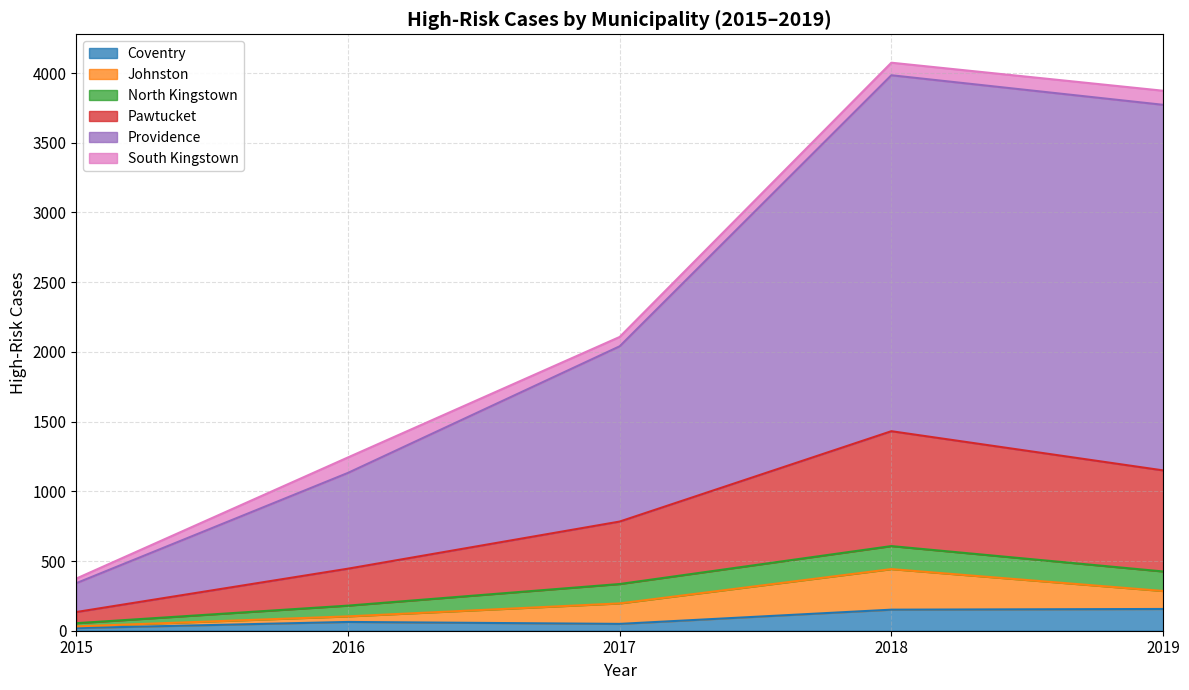

What is the total value across all series at 2018?

4074